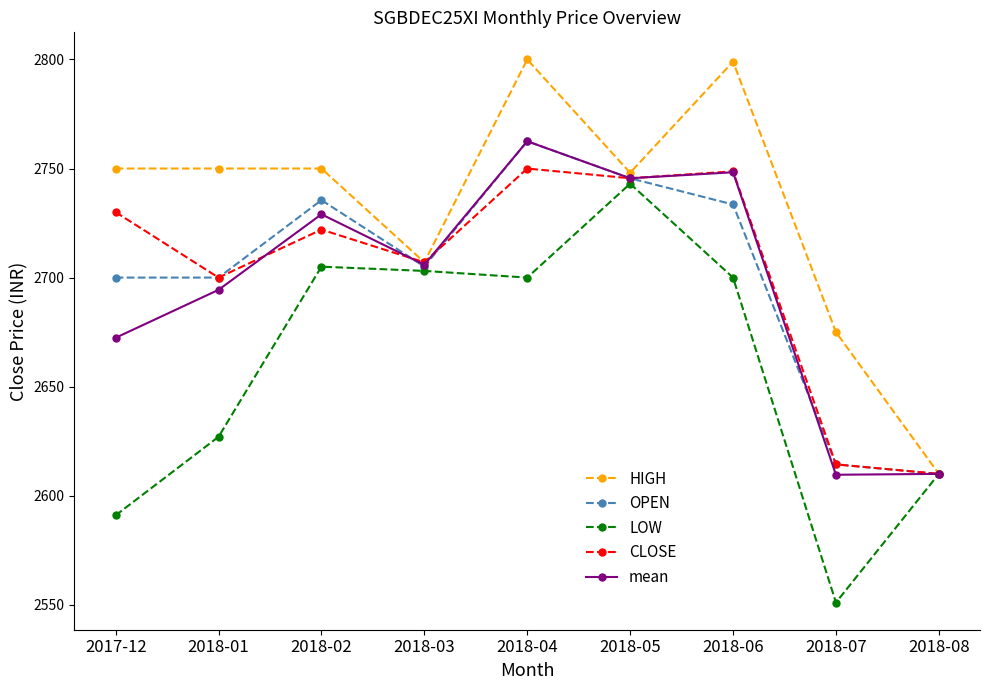

How many lines are shown in the chart?

5